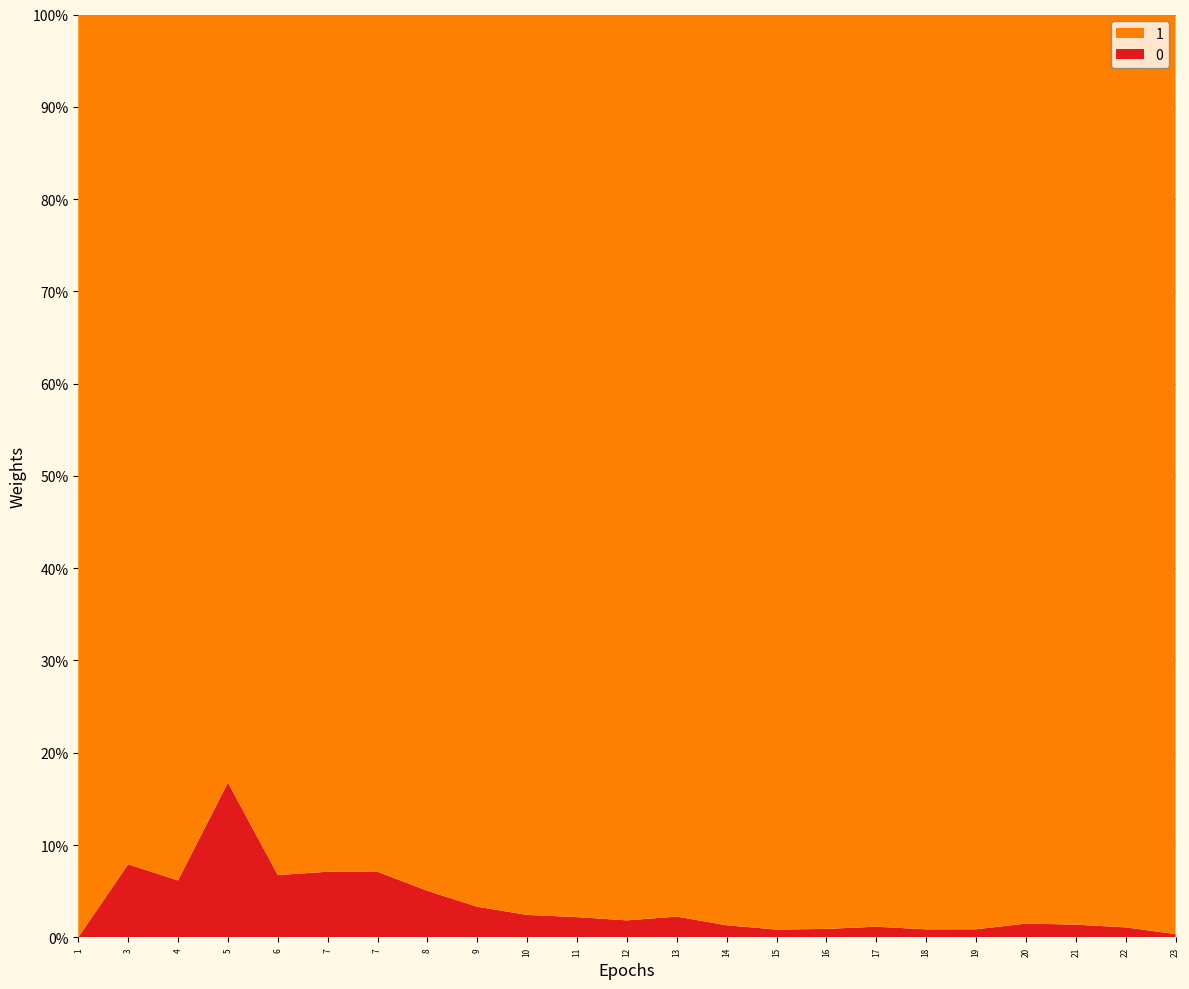

Does the chart have visible grid lines?

Yes